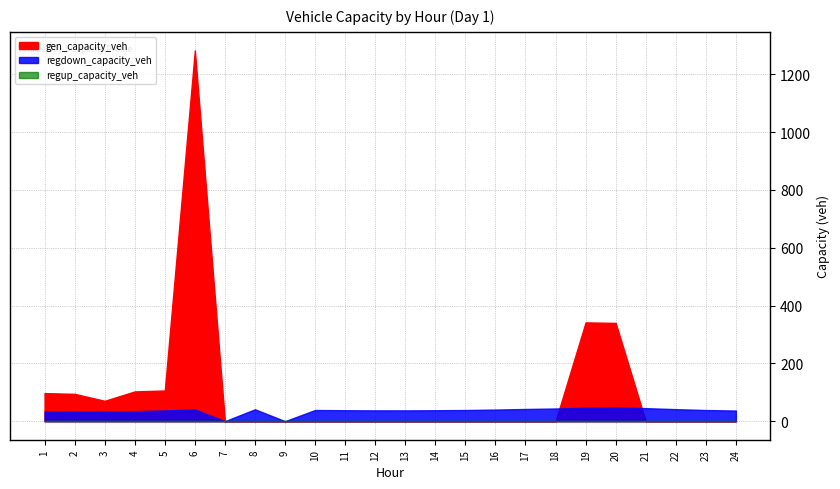

What is the maximum value for gen_capacity_veh?

1282.5